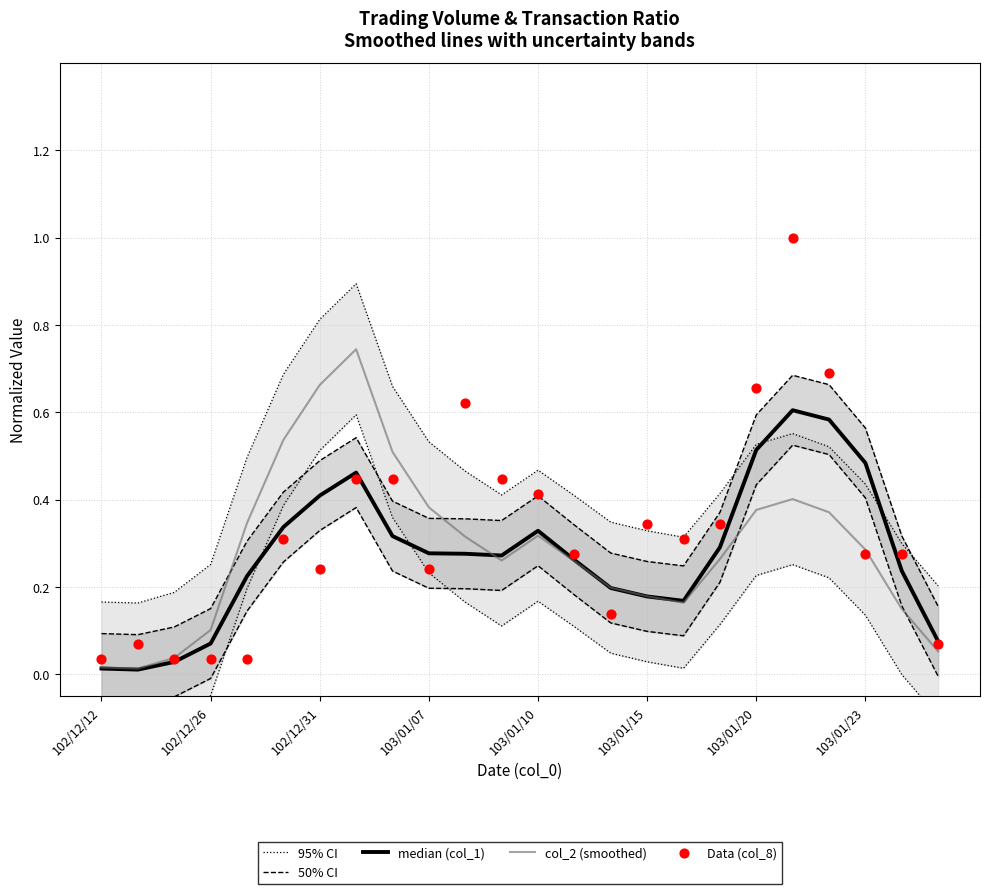

What is the total value across all series at 11?

1.7